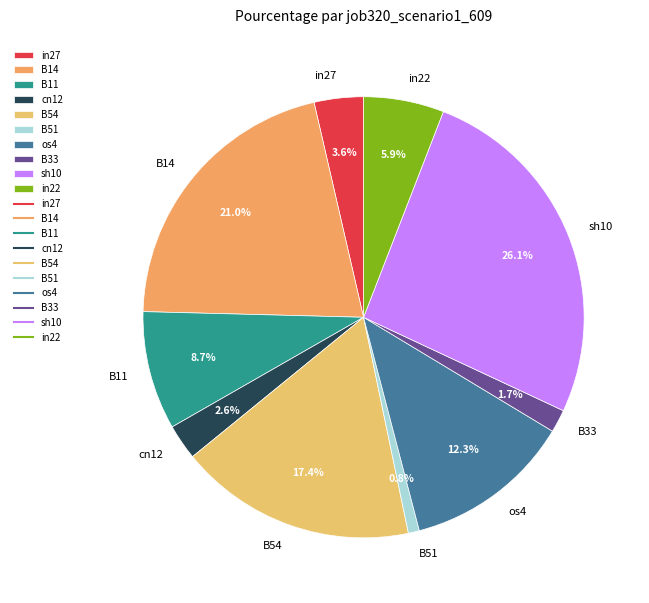

Rank the categories by value from highest to lowest.

sh10, B14, B54, os4, B11, in22, in27, cn12, B33, B51